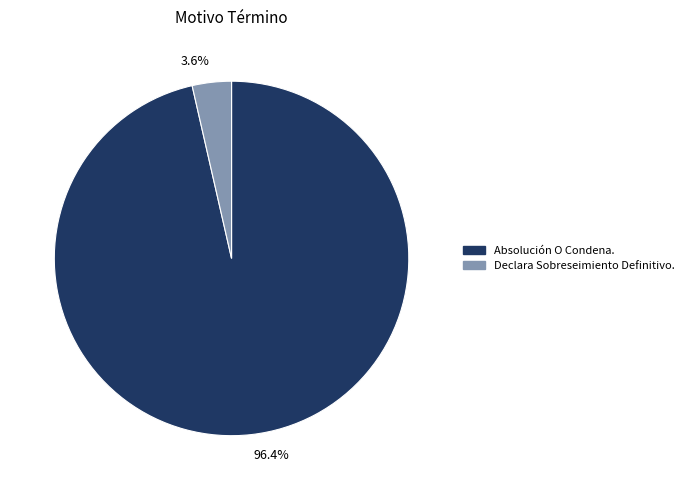

Is the sum of 96.4% and 3.6% greater than half?

Yes